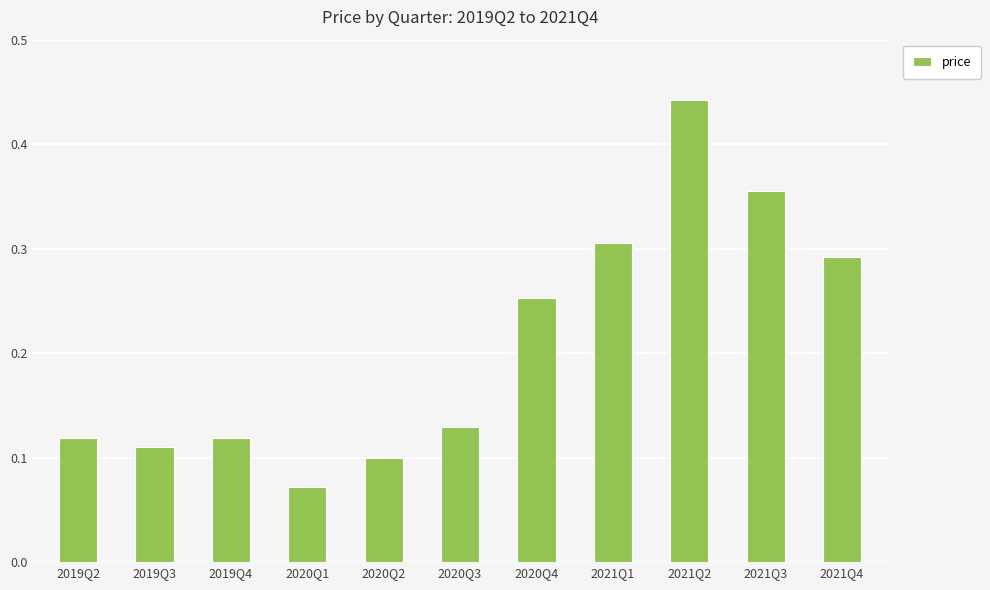

Which label corresponds to the largest value in the chart?

2021Q2